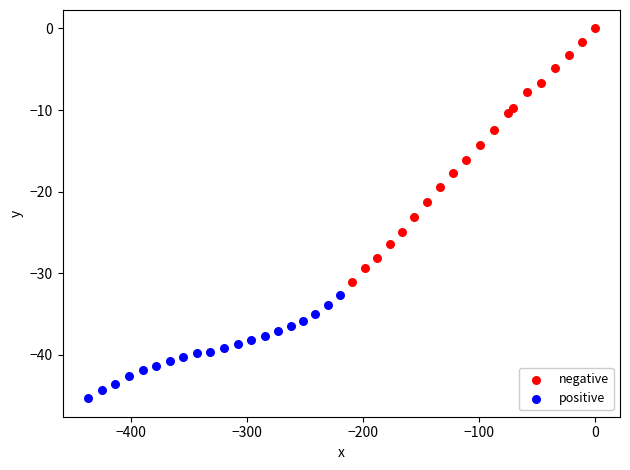

Which series reaches the minimum Y coordinate?

positive